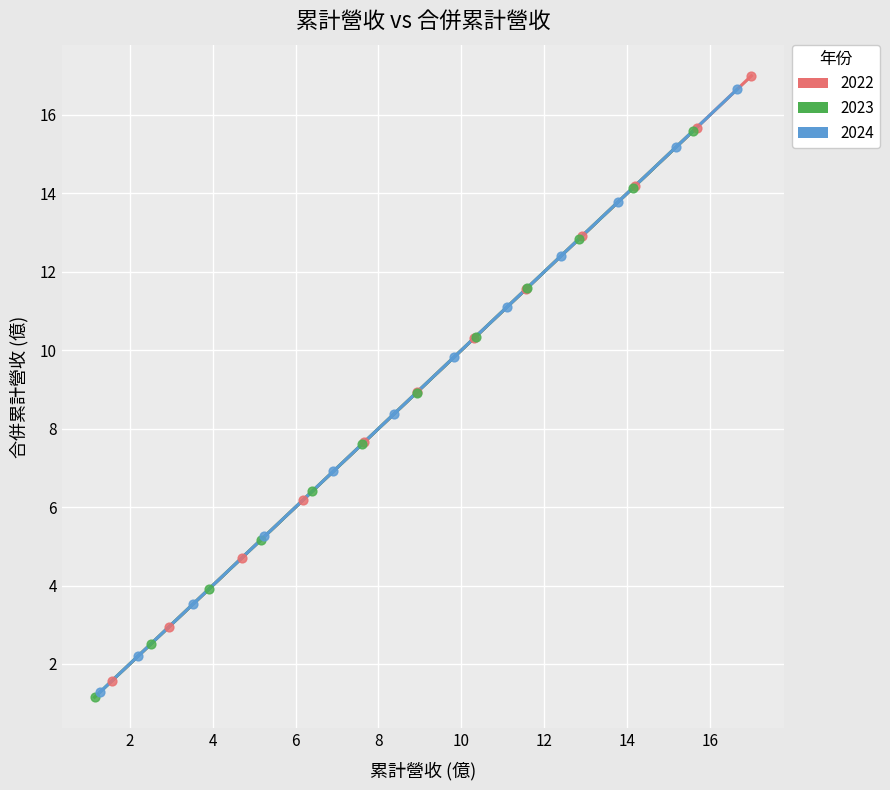

Which series has the widest spread of Y values?

2022